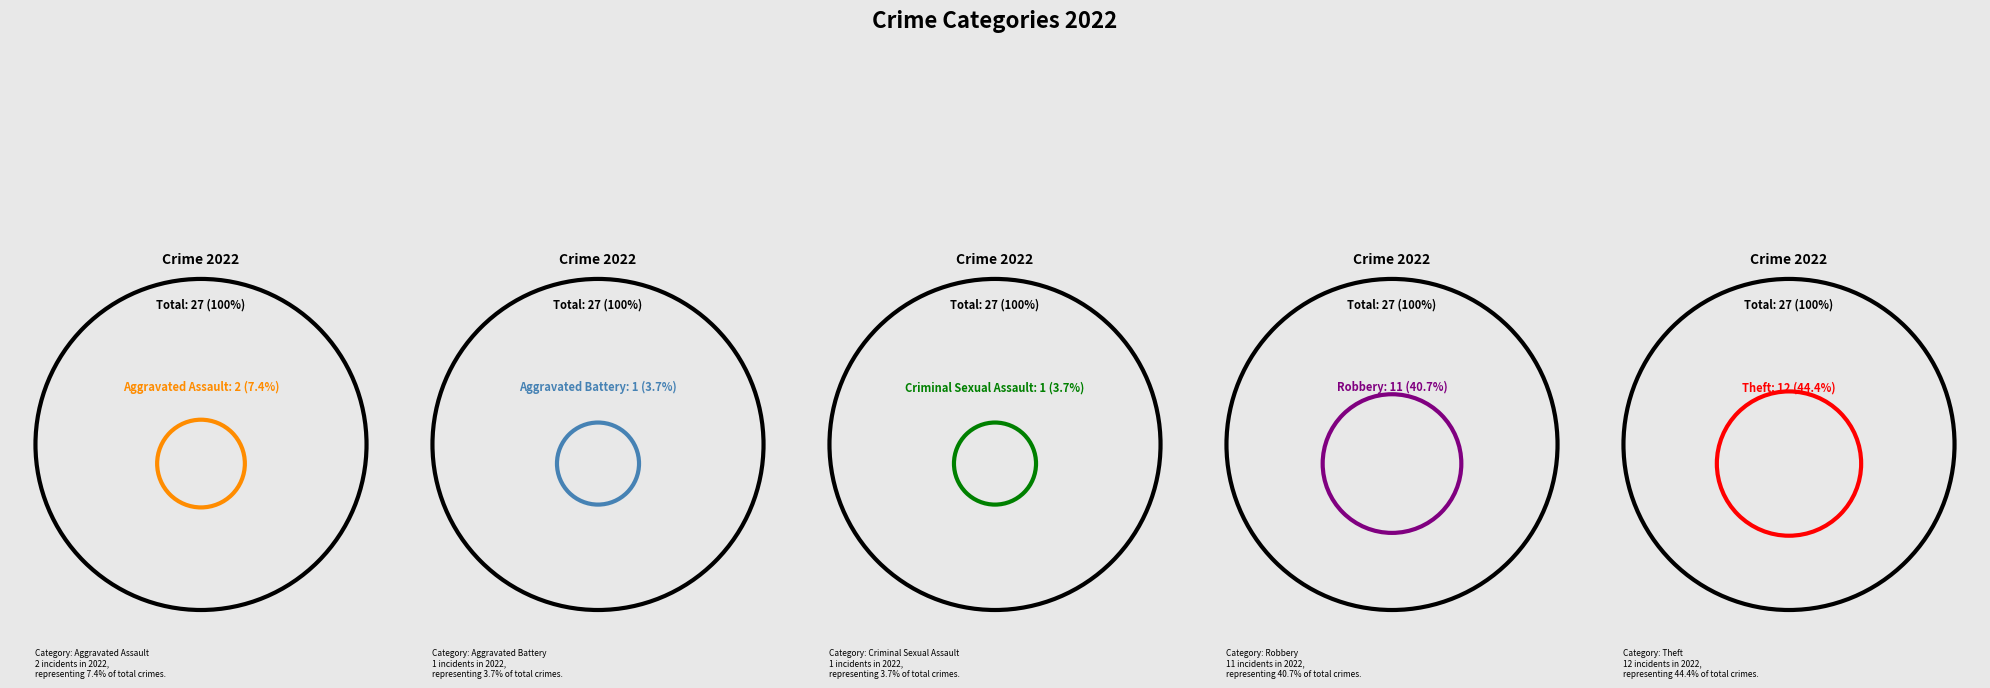

What percentage is the Aggravated Battery slice, to the nearest percent?

4%